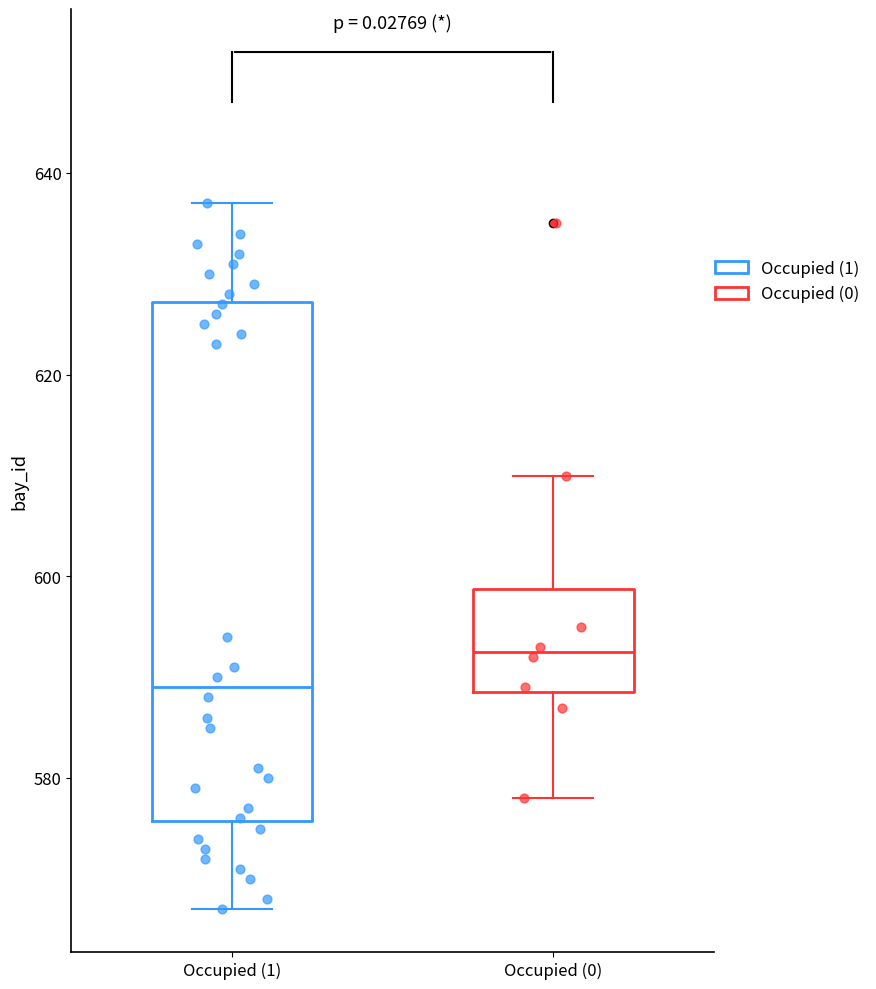

Reading left to right, transcribe this box plot: for each box, give where its median line is, the range the box spans, and where its two whiskers end, as read against the y-axis. The values are not printed on the chart, so give them approximately, as read against the axis.

Occupied (1): median 590, box 576 to 628, whiskers 568 to 638
Occupied (0): median 592, box 588 to 598, whiskers 578 to 610